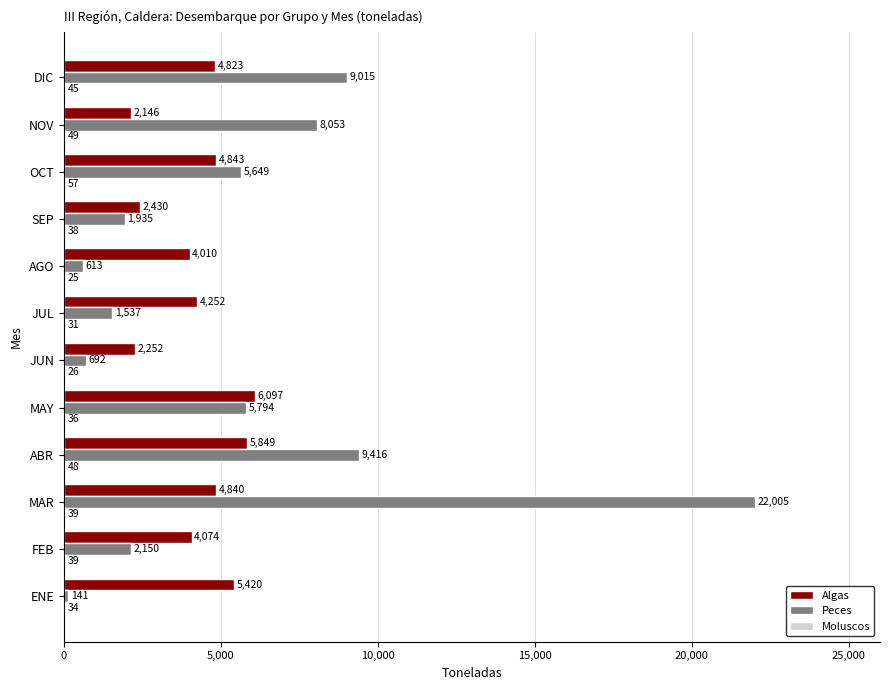

What is the greatest value displayed?

22005